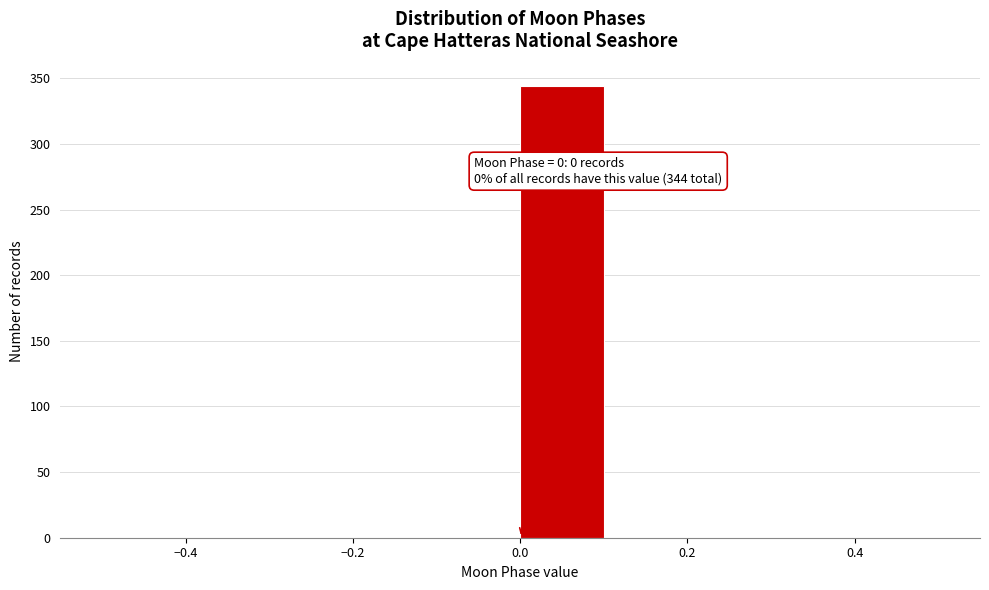

Over which range of the x-axis is the bar tallest?

0.0 to 0.1